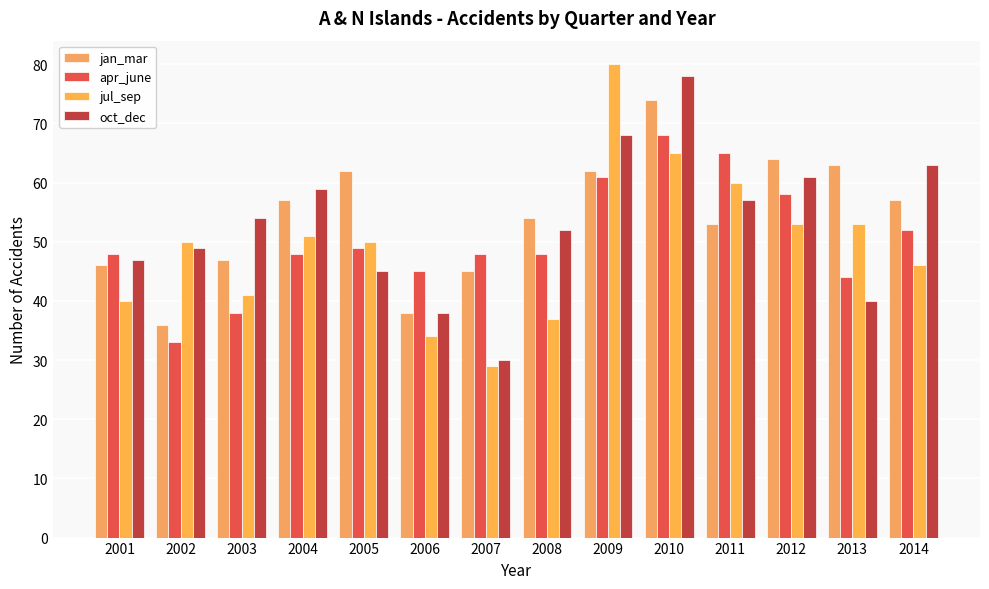

How many bars are there in total?

56